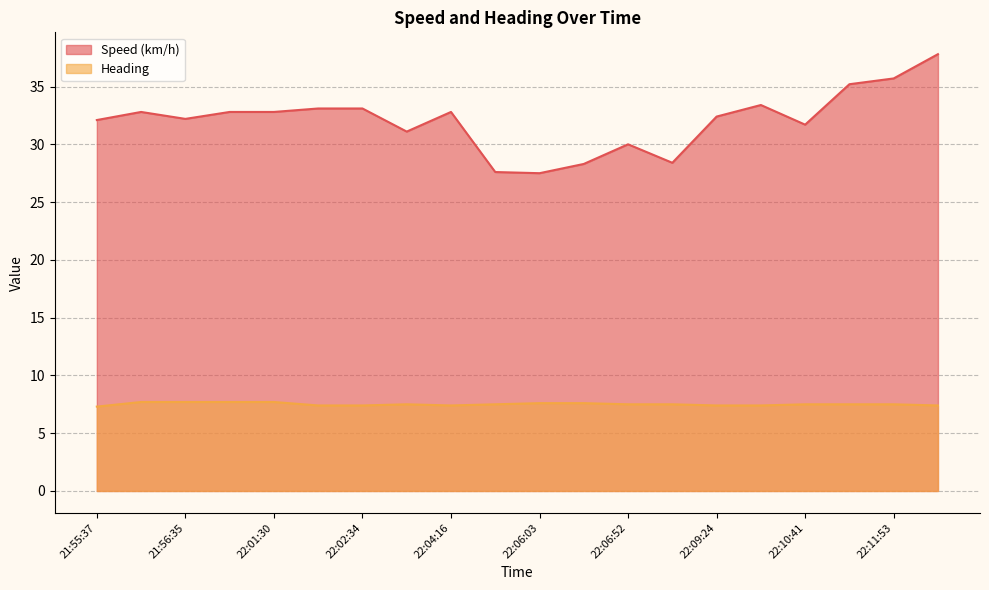

What is the sum of all Speed (km/h) values?

640.8